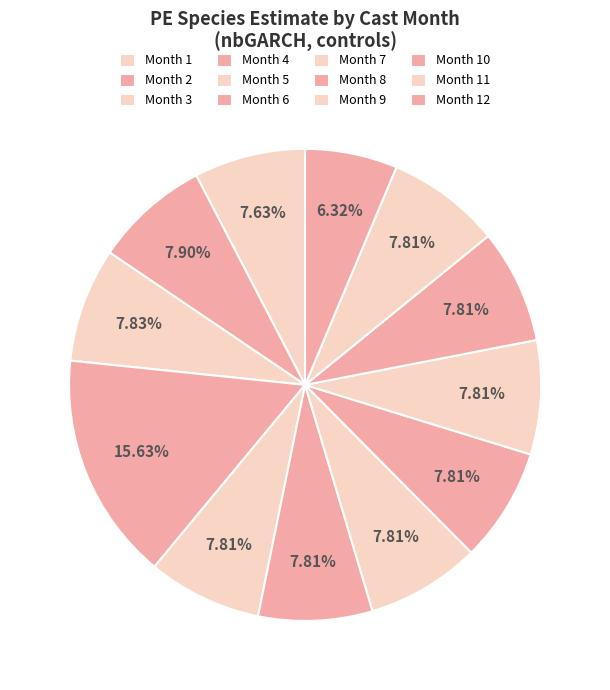

Count the number of slices in the pie.

12